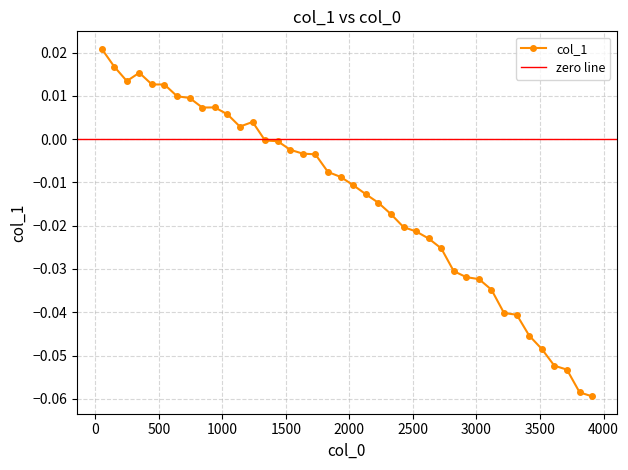

How many data points are above 0?

13